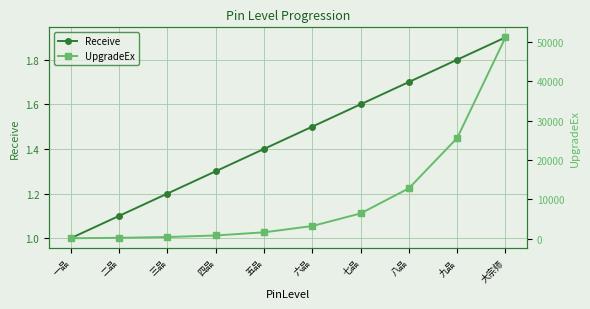

List the series in order of their peak value, highest first.

UpgradeEx, Receive